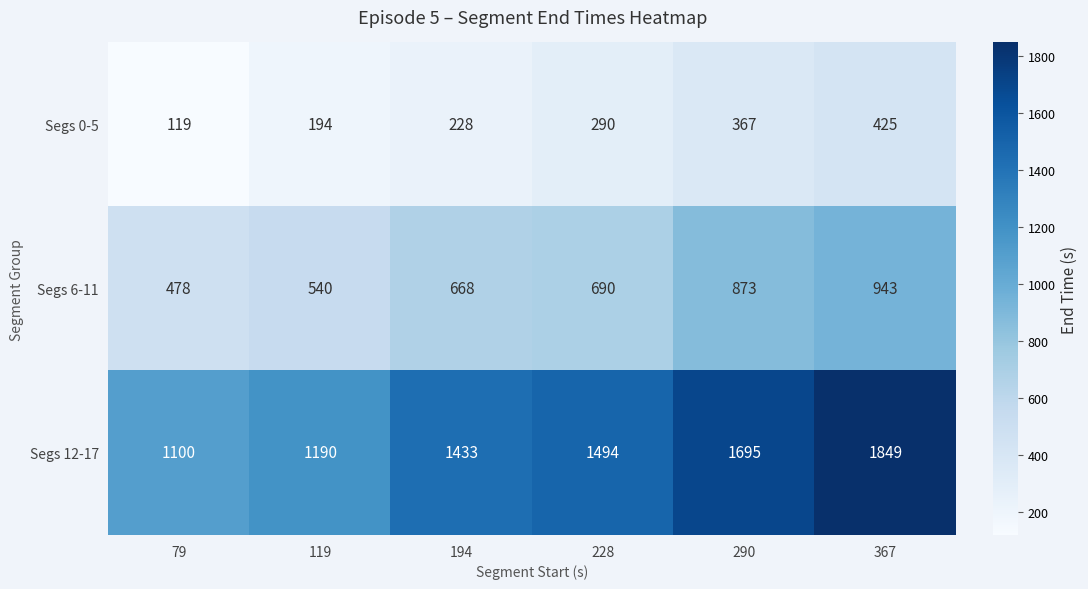

List the labels in order of Segs 12-17 value, smallest first.

79, 119, 194, 228, 290, 367